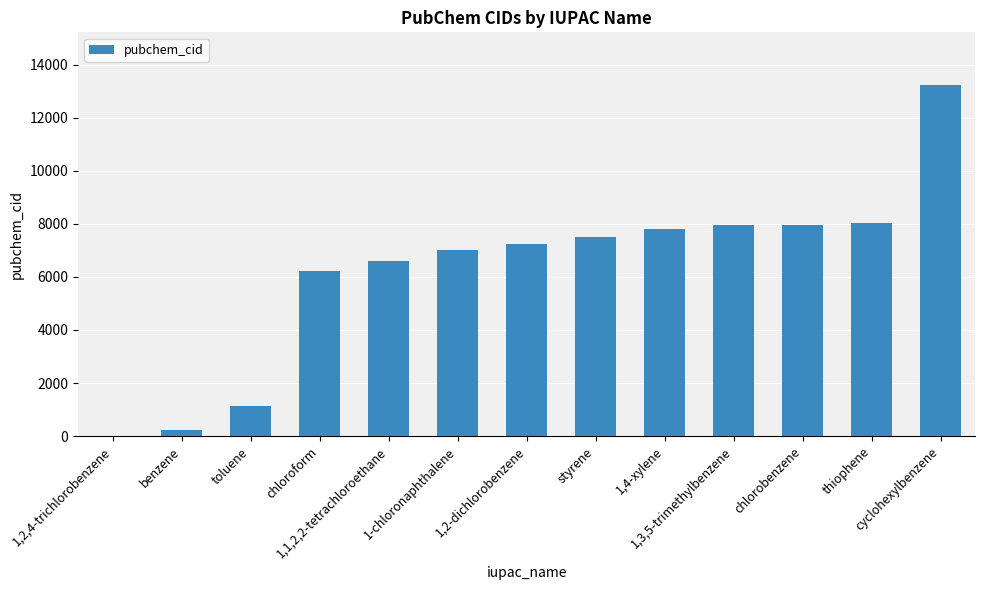

What is the sum of all values?

80919